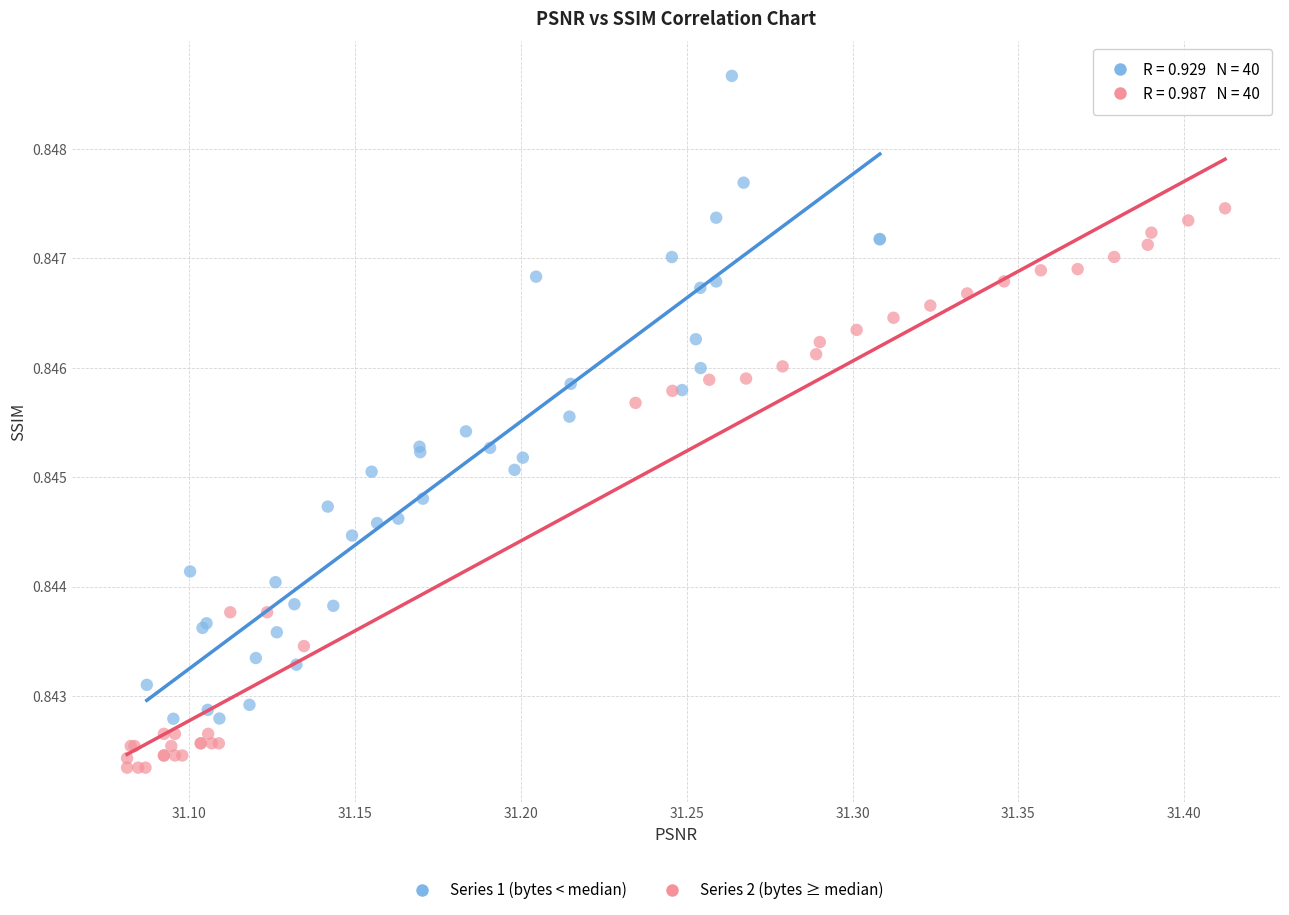

Which series has the widest spread of Y values?

Series 1 (bytes < median)